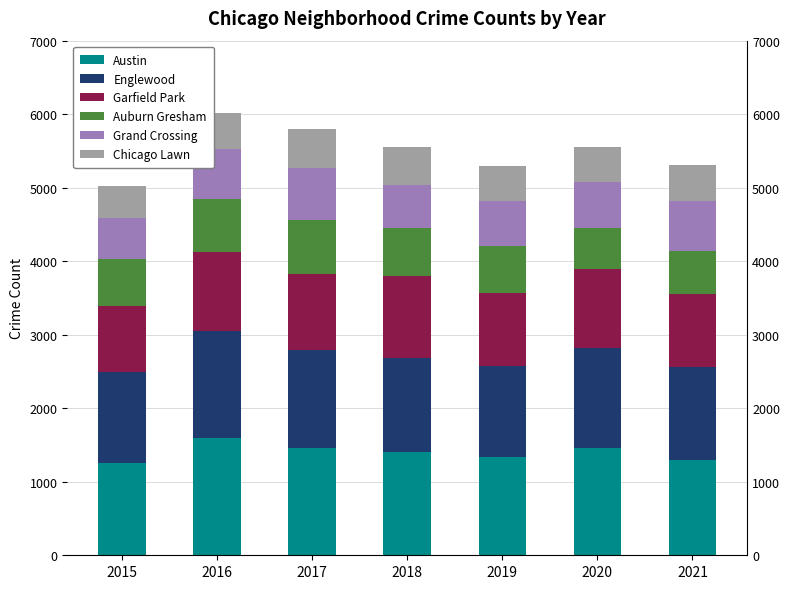

What is the difference between the maximum and minimum values in the Auburn Gresham series?

171